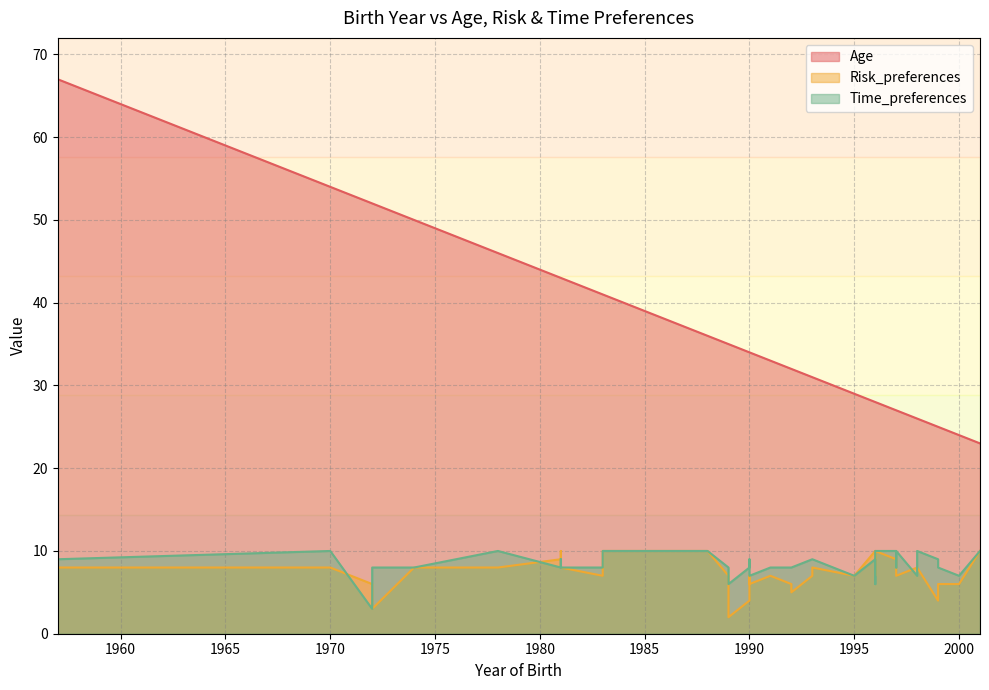

Between 1983 and 1998, which series saw the biggest shift?

Age